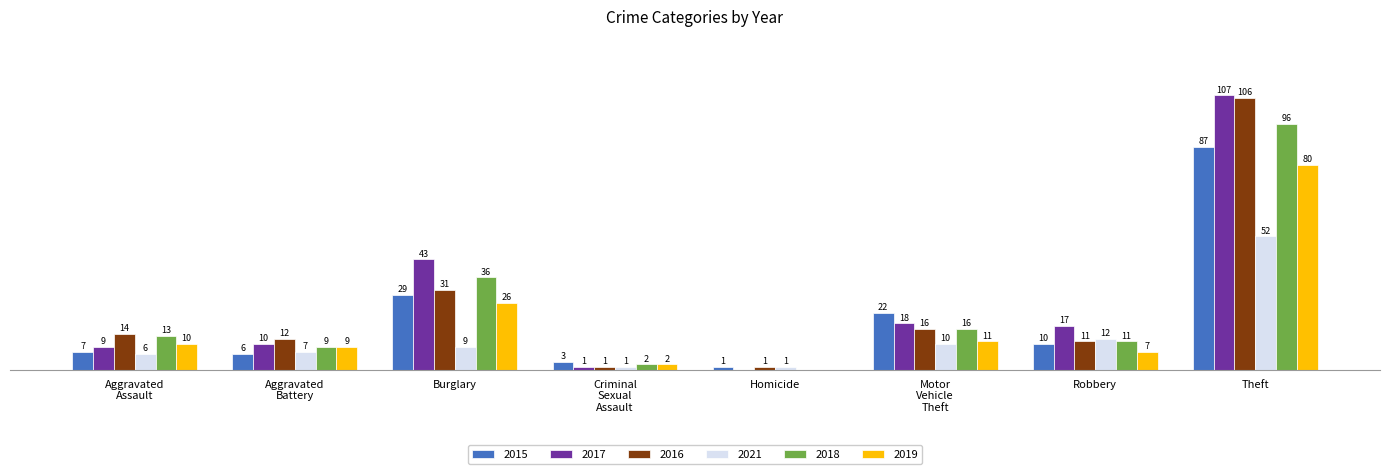

At which category is the sum across all series the highest?

Theft